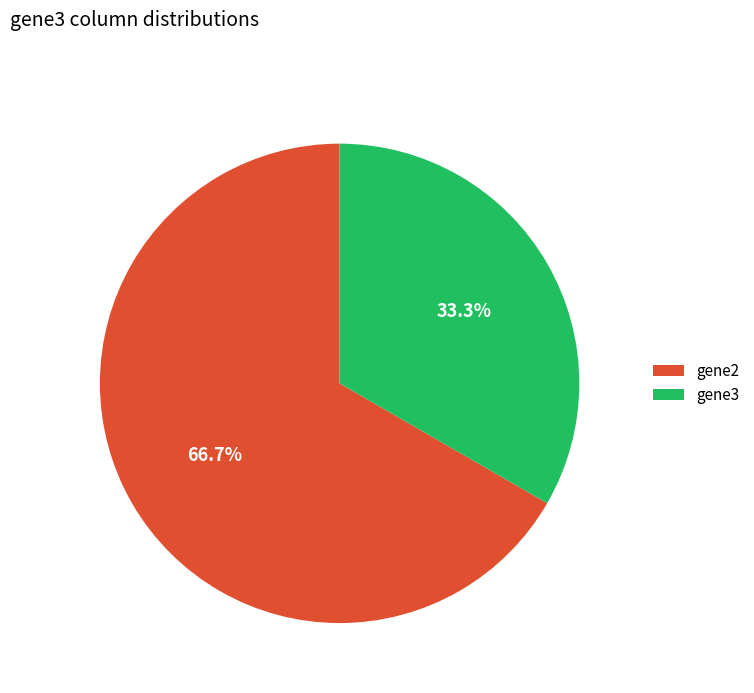

How many slices are in this pie chart?

2